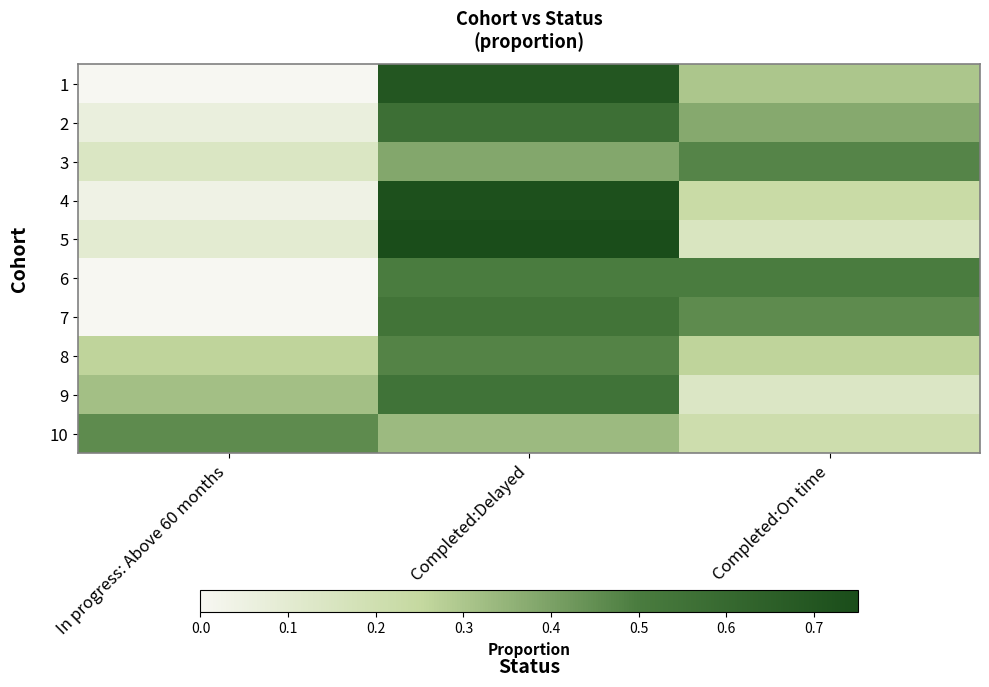

Reading left to right, what are all the values shown in this chart?

1: In progress: Above 60 months=0.0	Completed:Delayed=0.7	Completed:On time=0.3
2: In progress: Above 60 months=0.1	Completed:Delayed=0.6	Completed:On time=0.4
3: In progress: Above 60 months=0.1	Completed:Delayed=0.4	Completed:On time=0.5
4: In progress: Above 60 months=0.0	Completed:Delayed=0.7	Completed:On time=0.2
5: In progress: Above 60 months=0.1	Completed:Delayed=0.8	Completed:On time=0.1
6: In progress: Above 60 months=0.0	Completed:Delayed=0.5	Completed:On time=0.5
7: In progress: Above 60 months=0.0	Completed:Delayed=0.5	Completed:On time=0.5
8: In progress: Above 60 months=0.3	Completed:Delayed=0.5	Completed:On time=0.3
9: In progress: Above 60 months=0.3	Completed:Delayed=0.5	Completed:On time=0.1
10: In progress: Above 60 months=0.5	Completed:Delayed=0.3	Completed:On time=0.2